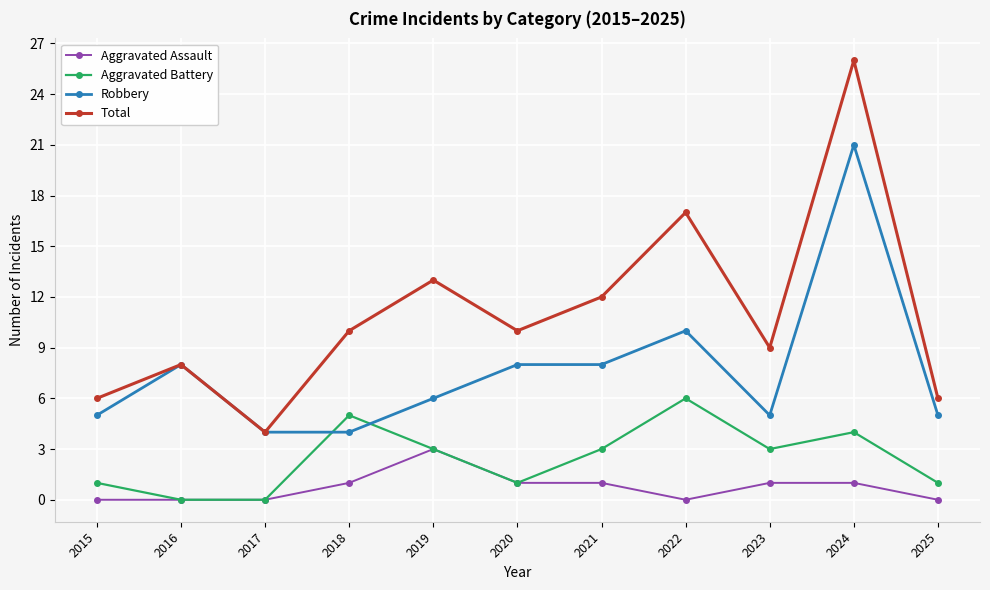

Which series has the widest spread of values?

Total